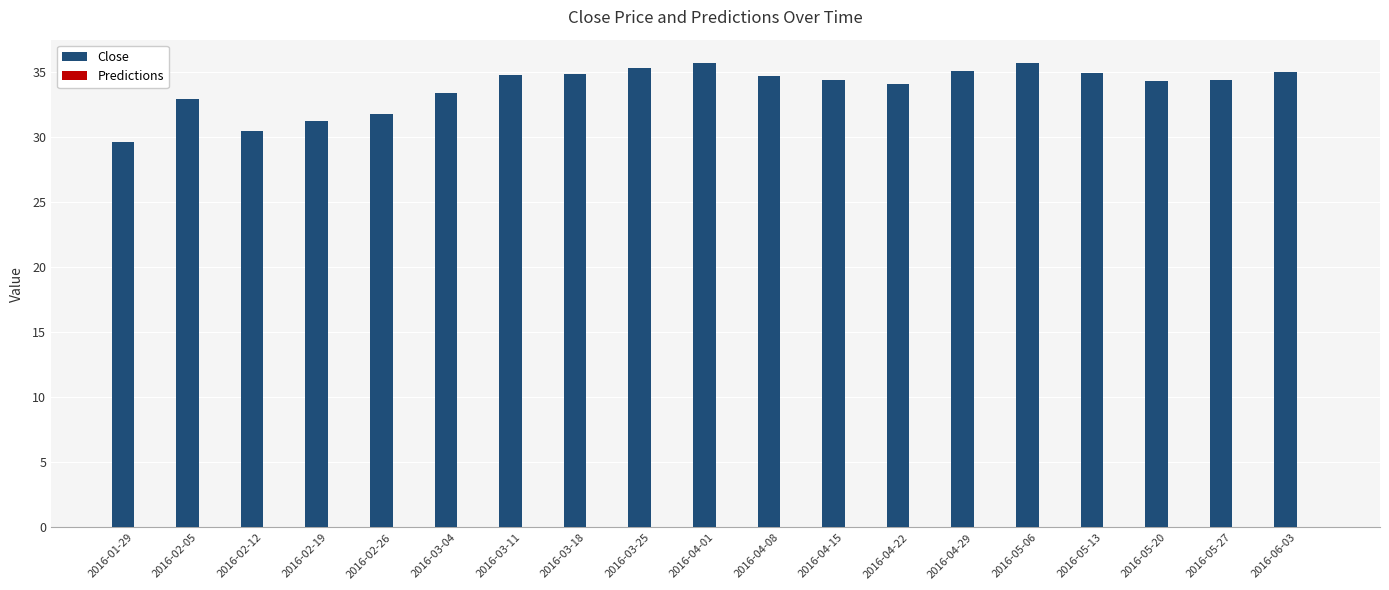

What is the sum of the values at 2016-06-03 and 2016-04-29?

70.1